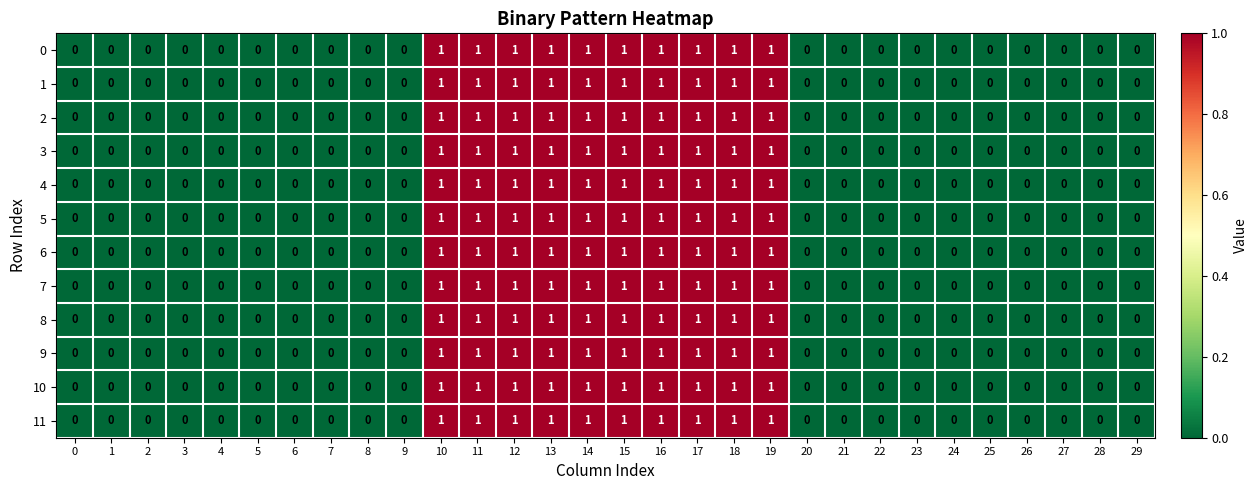

The value of 2 at 5 is -1. True or false?

False